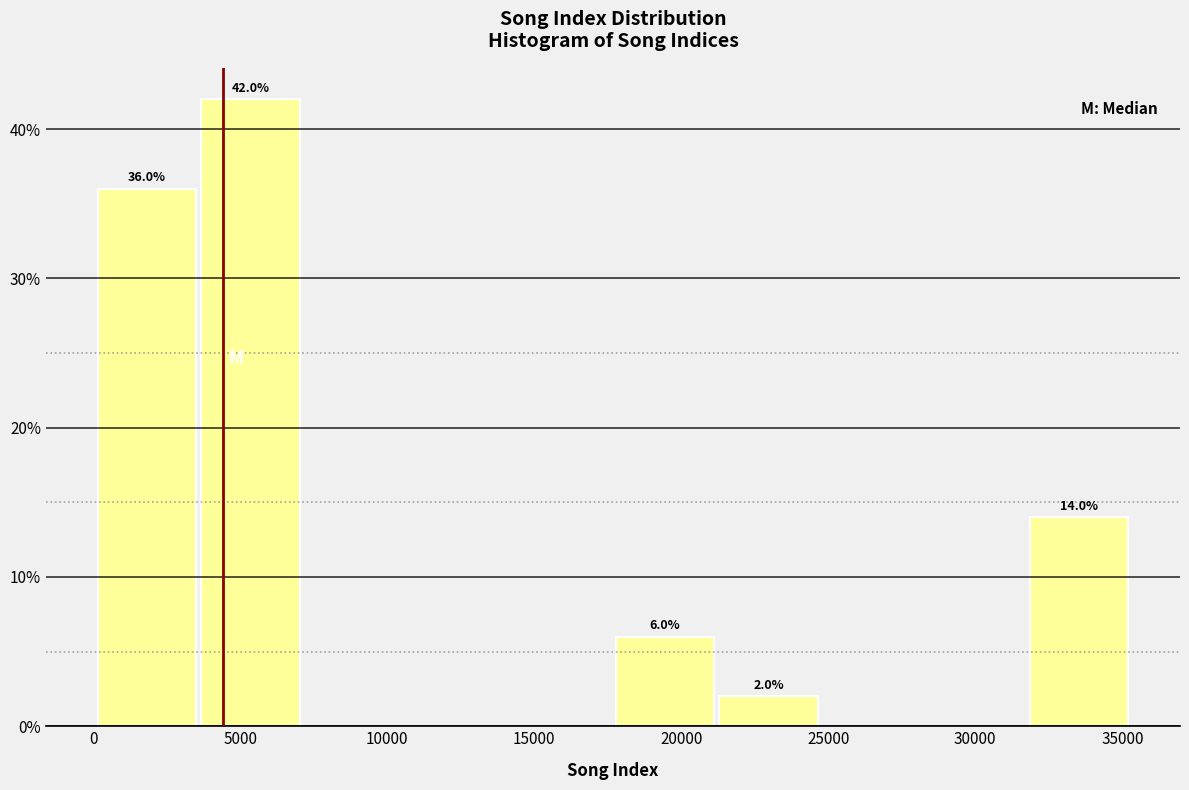

Over which range of the x-axis is the bar tallest?

3500 to 7000